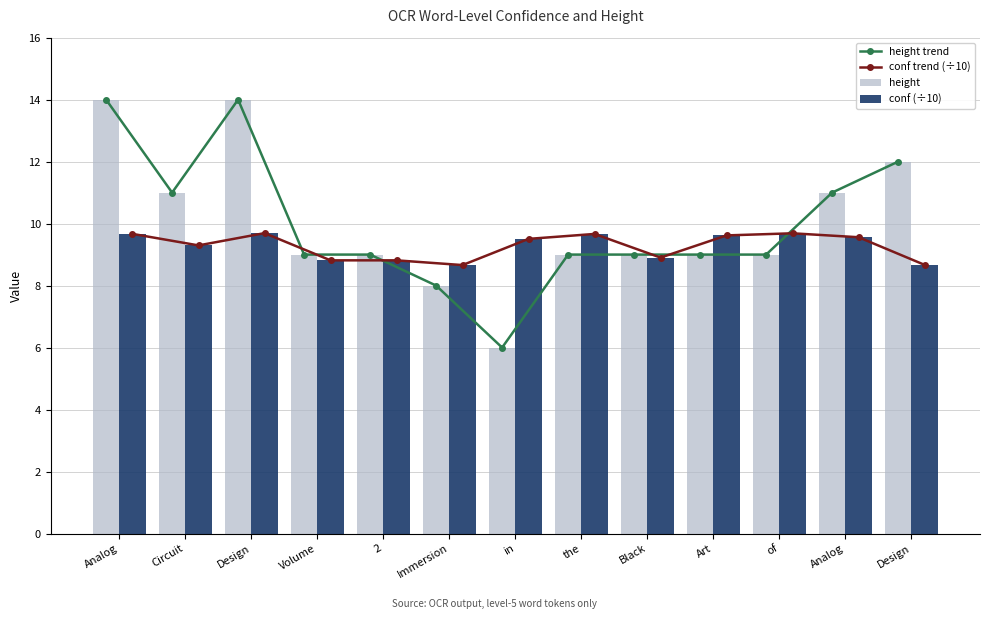

What is the approximate value of conf trend (÷10) at Analog?

9.7